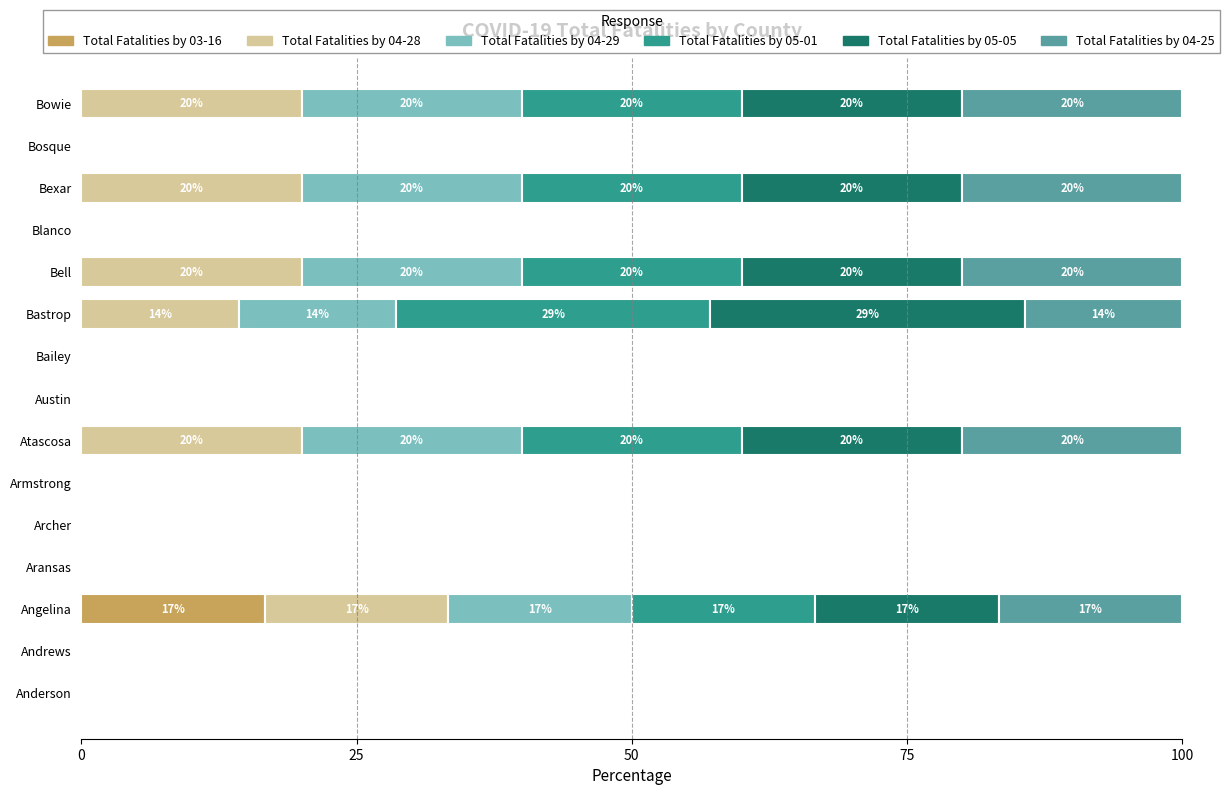

True or false: Total Fatalities by 03-16 has a value of 0.0 at Blanco.

True